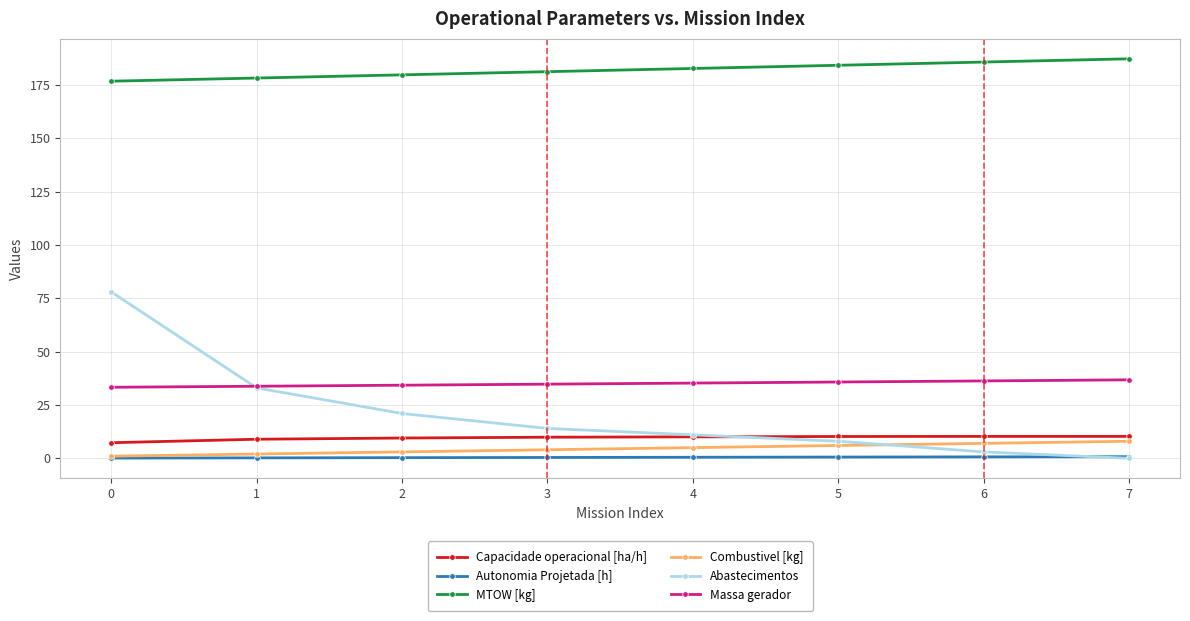

Does the chart have visible grid lines?

Yes